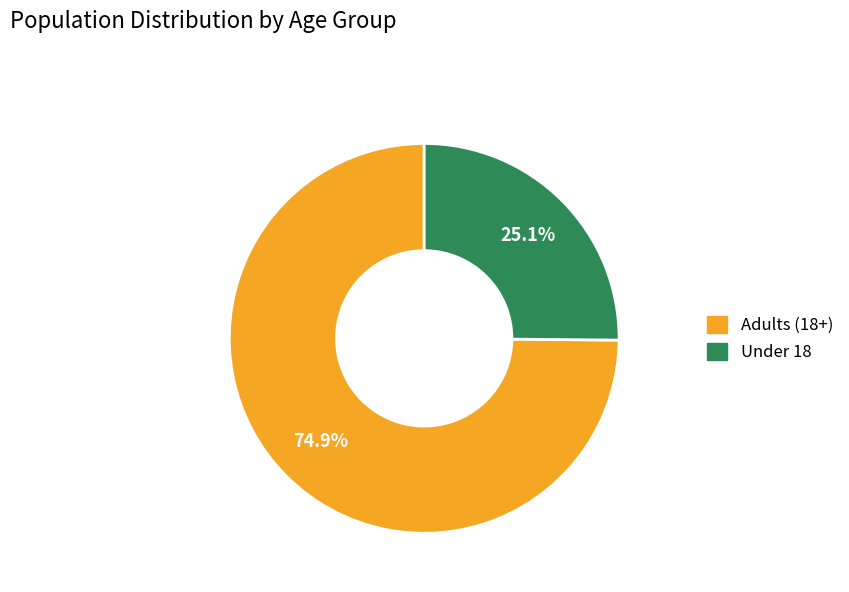

Is there a majority slice in this chart?

Yes